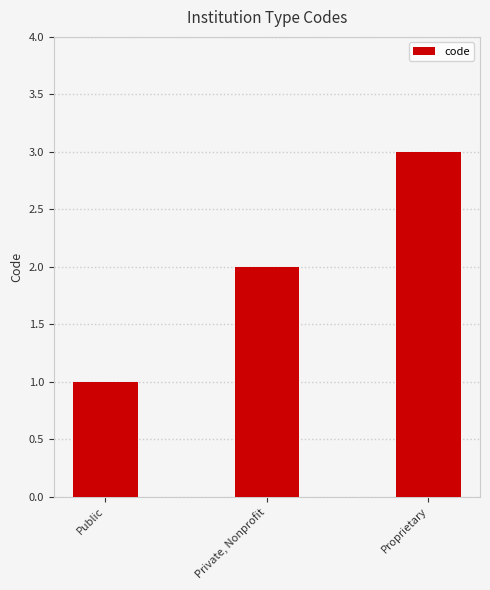

How many distinct data groups are displayed?

1